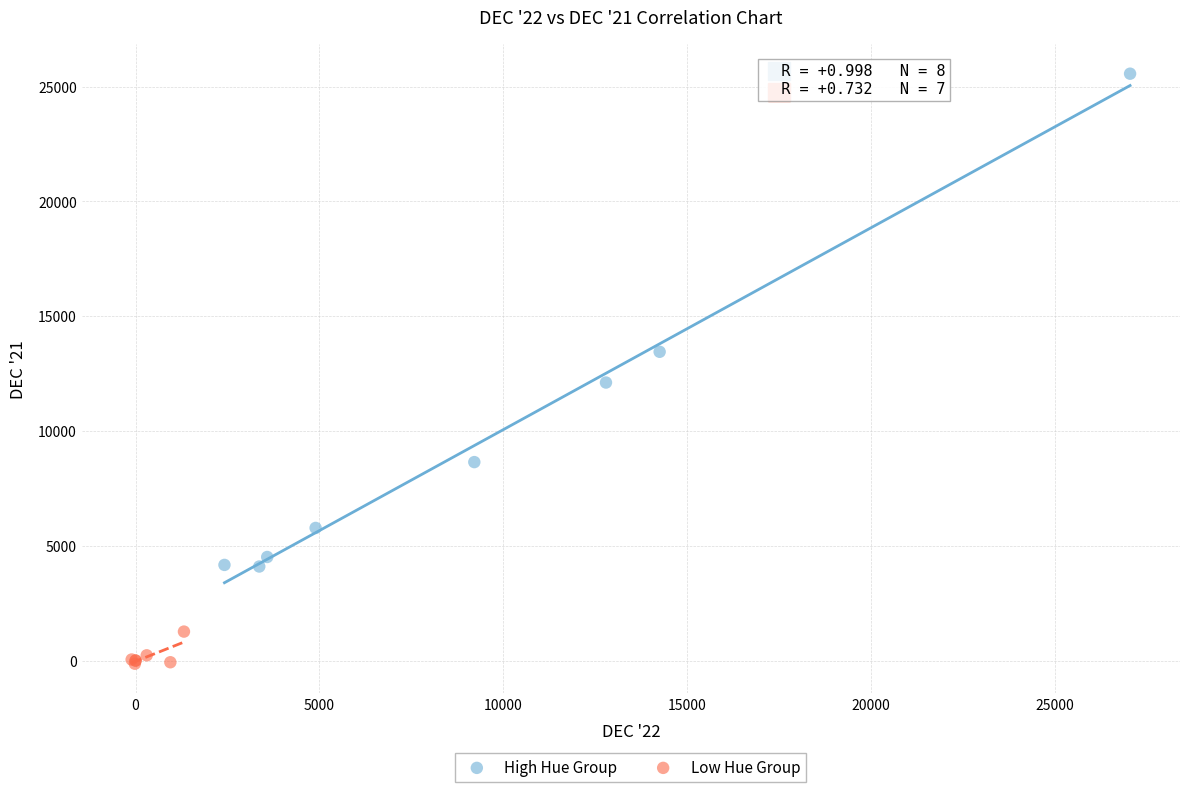

Which series reaches the maximum Y coordinate?

High Hue Group